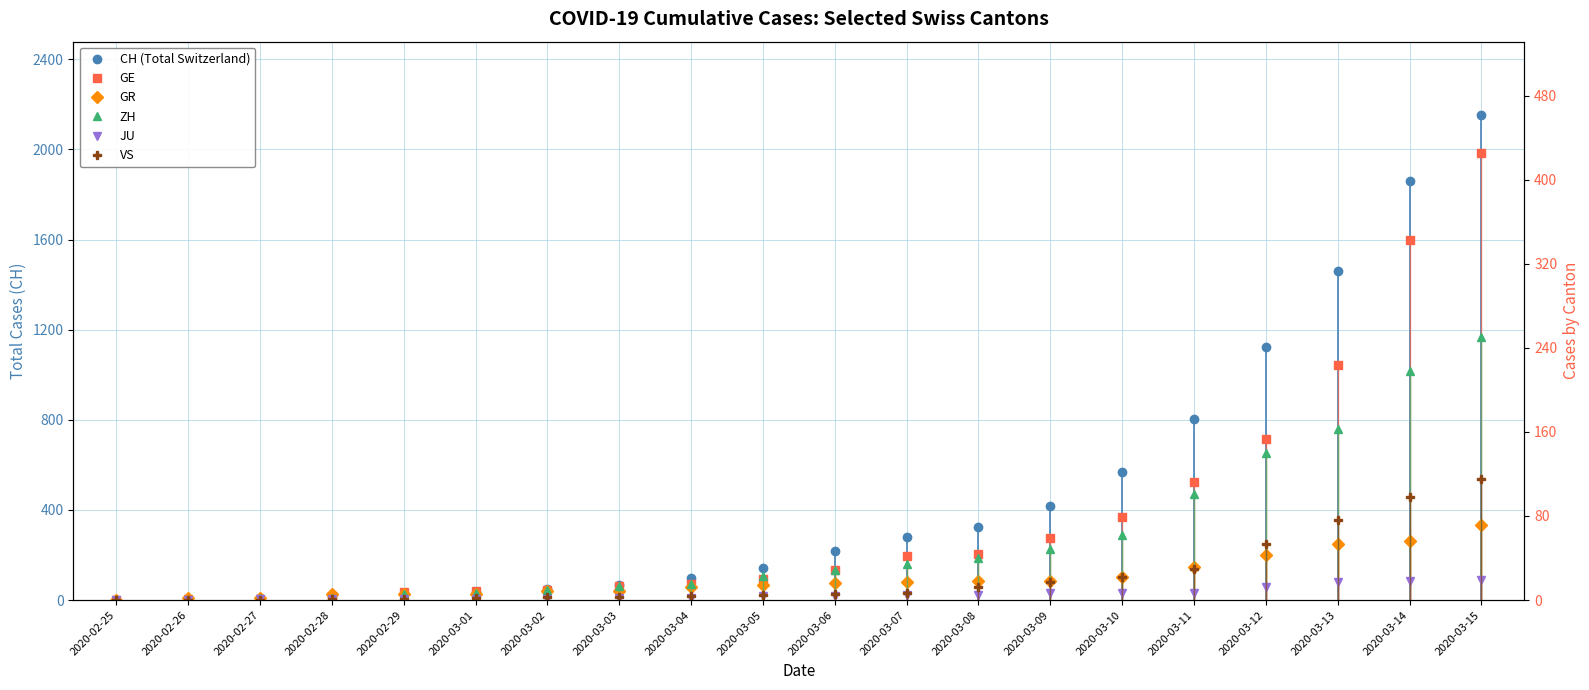

How many values in CH (Total Switzerland) are above zero?

19